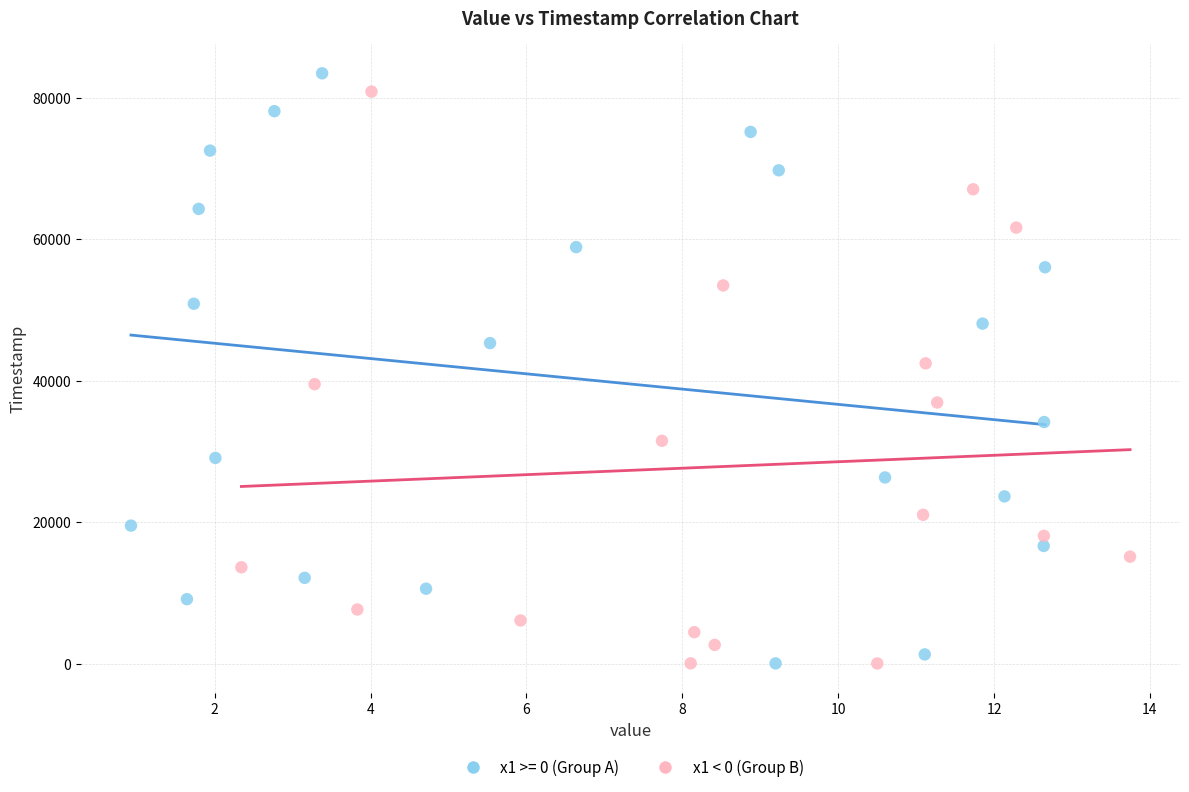

What are all the series names shown in the legend?

x1 >= 0 (Group A), x1 < 0 (Group B)